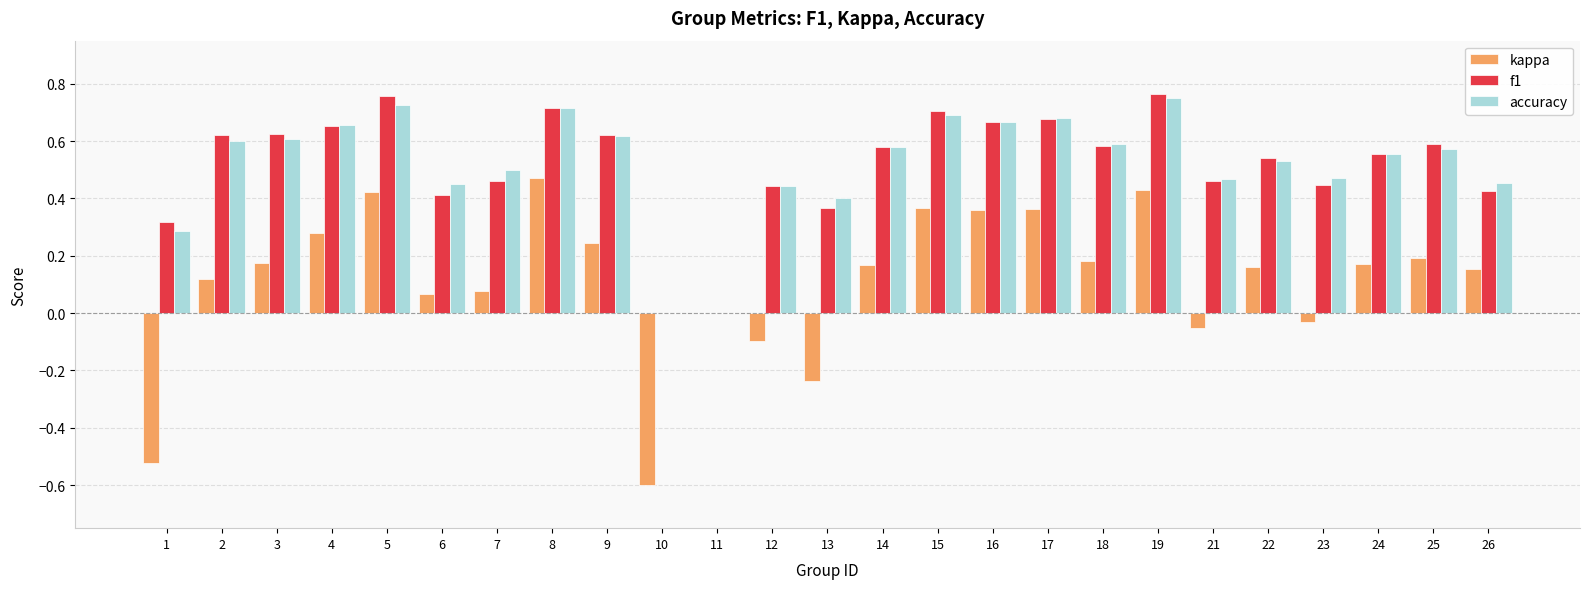

At which label does accuracy reach its peak?

19